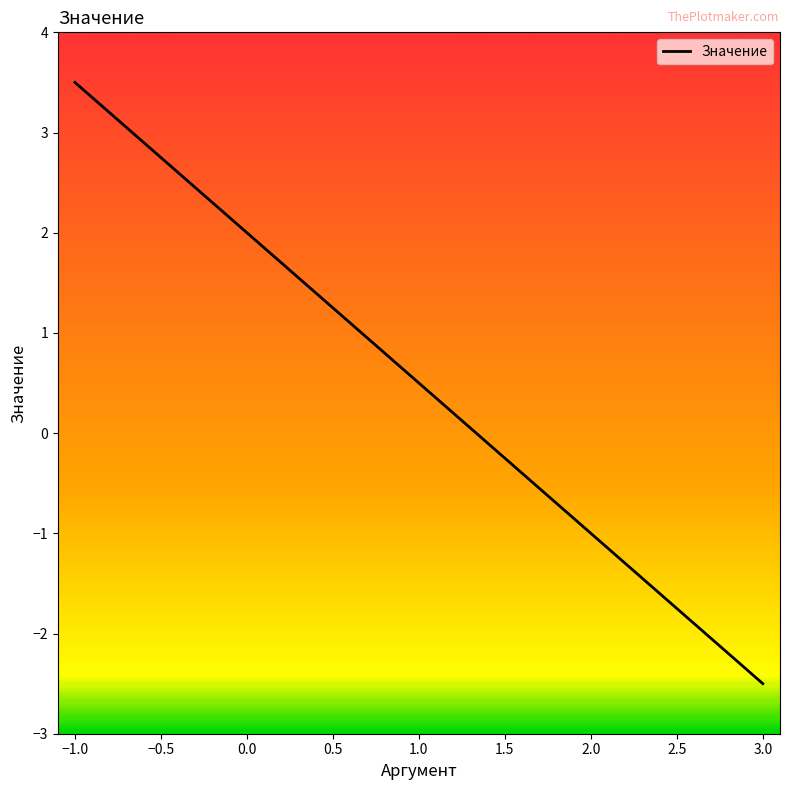

What is the difference between the maximum and minimum values?

6.0